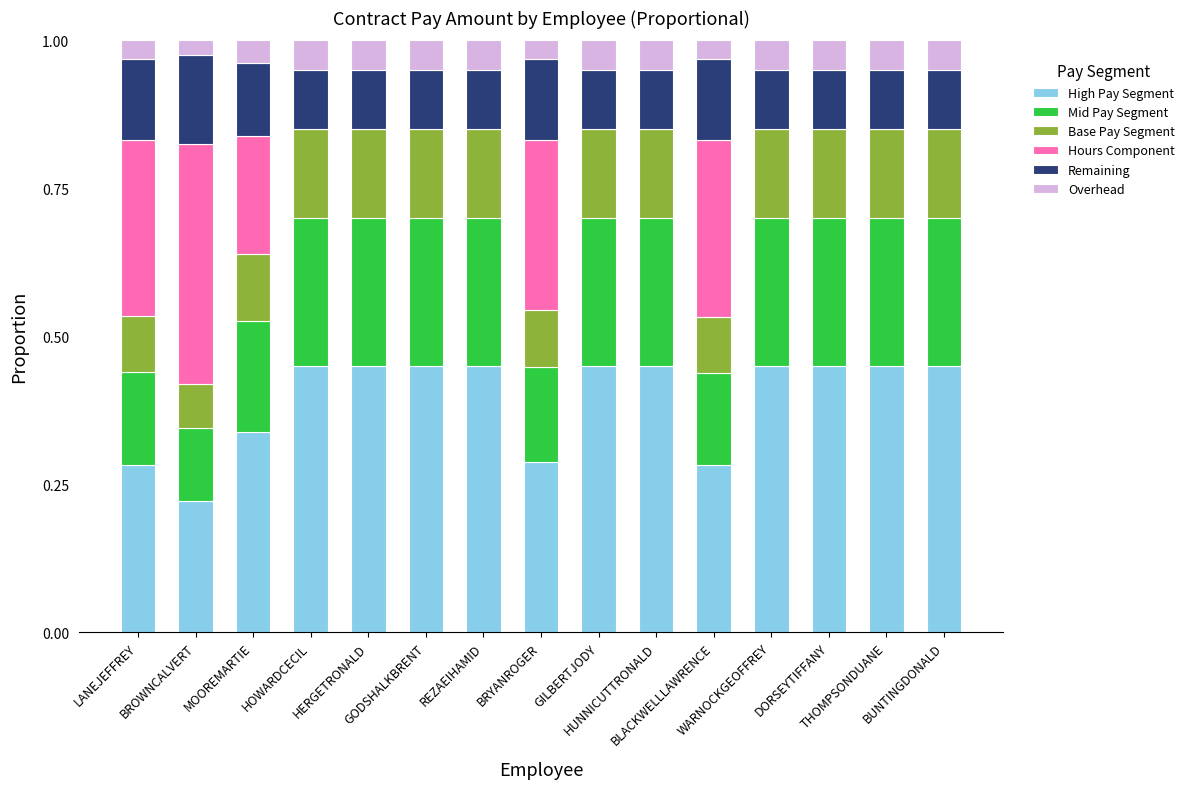

What is the average value of the Mid Pay Segment series?

0.2